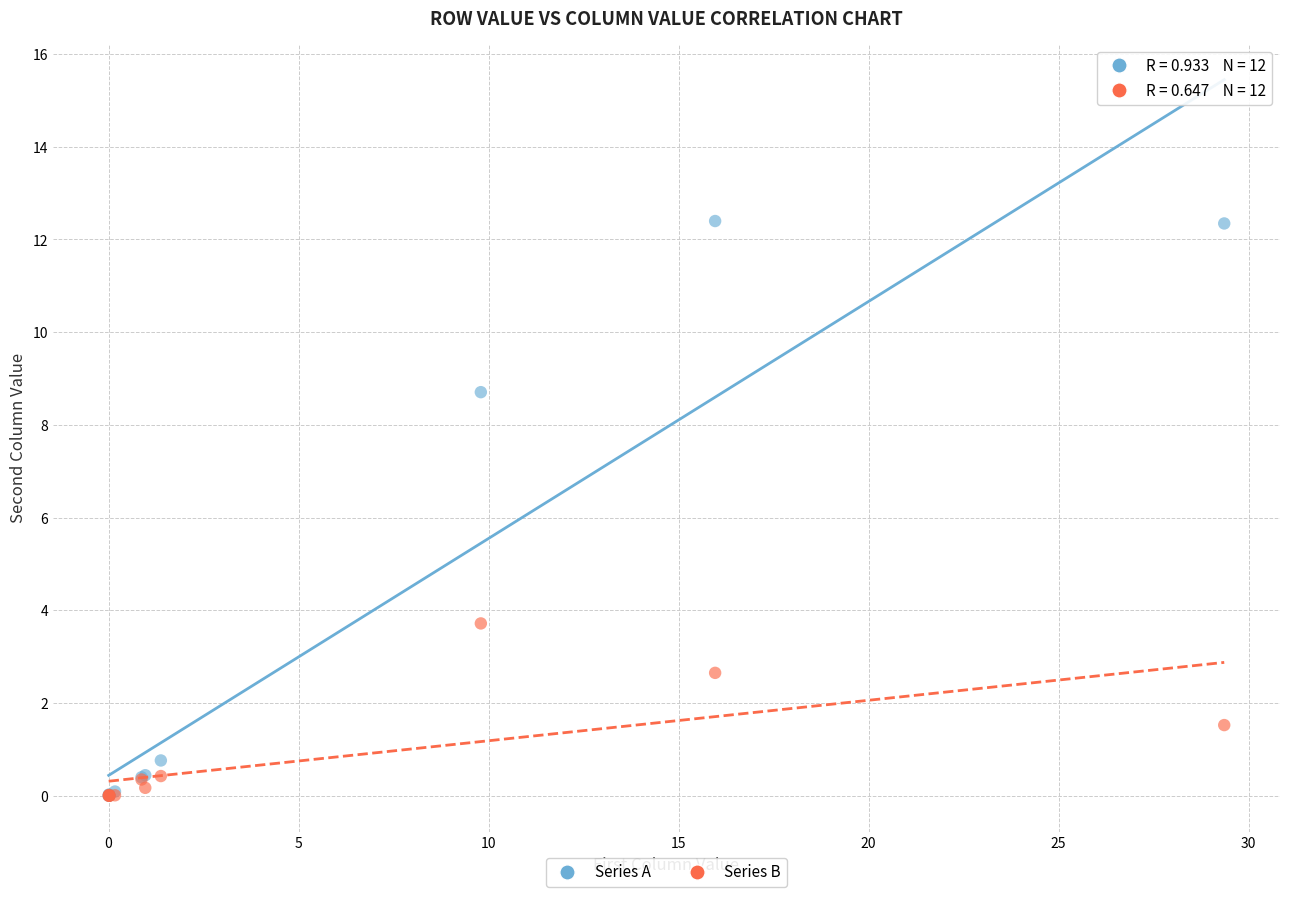

In the Series B series, what Y value is closest to 1?

1.5